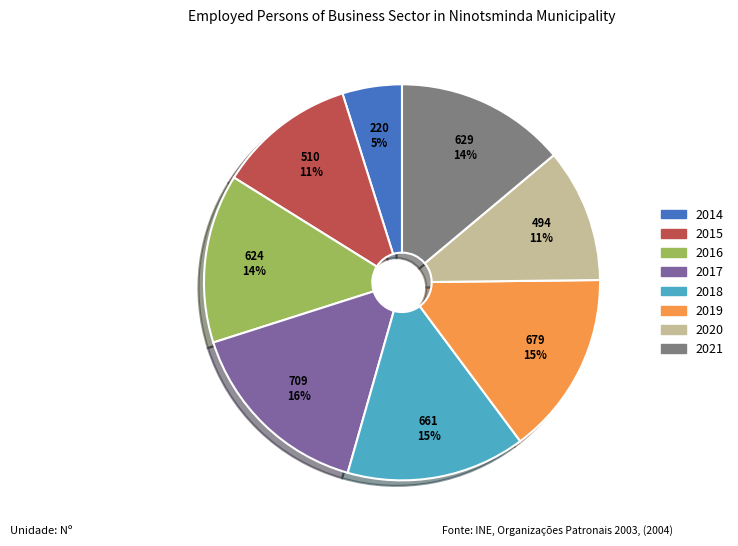

How many slices are in this pie chart?

8